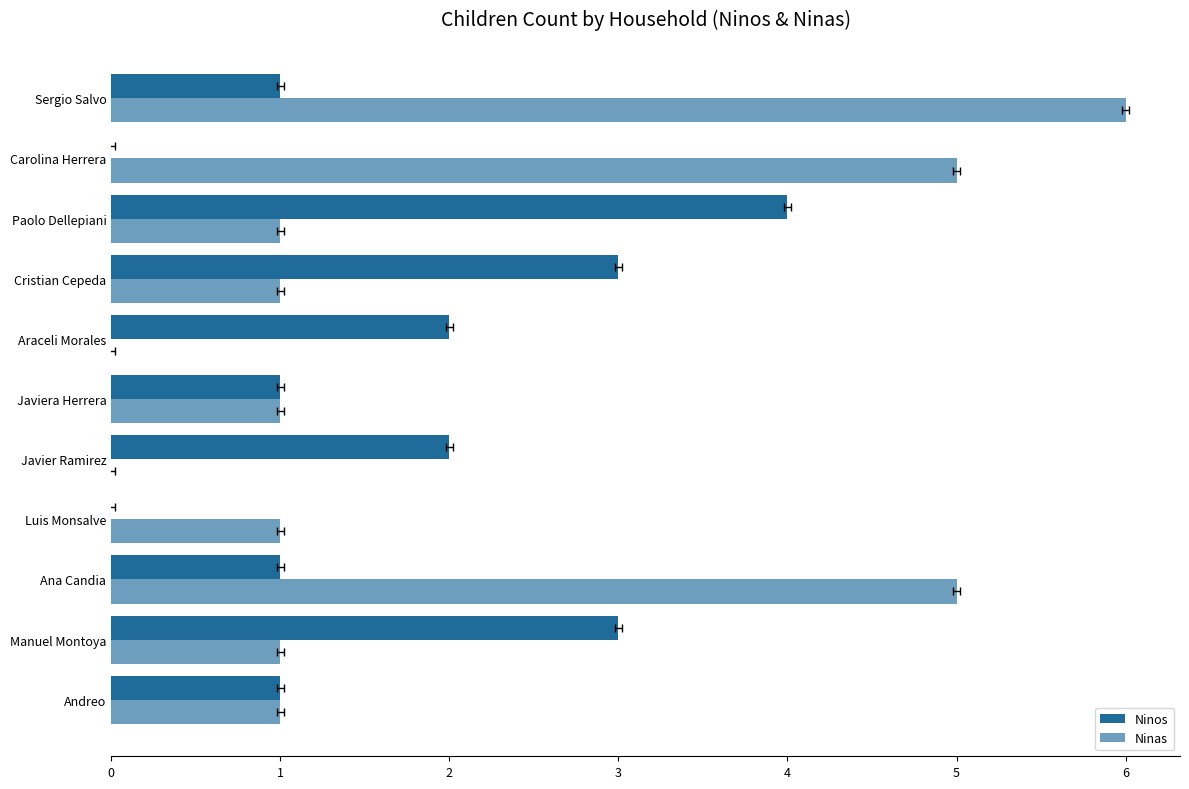

At how many categories does at least one series exceed 3?

4